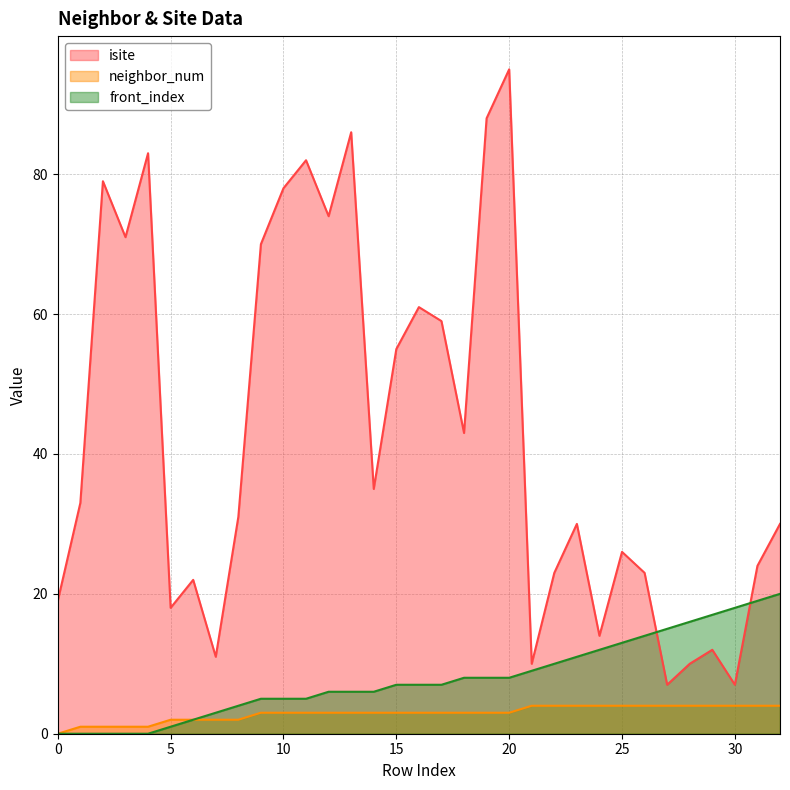

The front_index series shows 11 at 17. True or false?

False